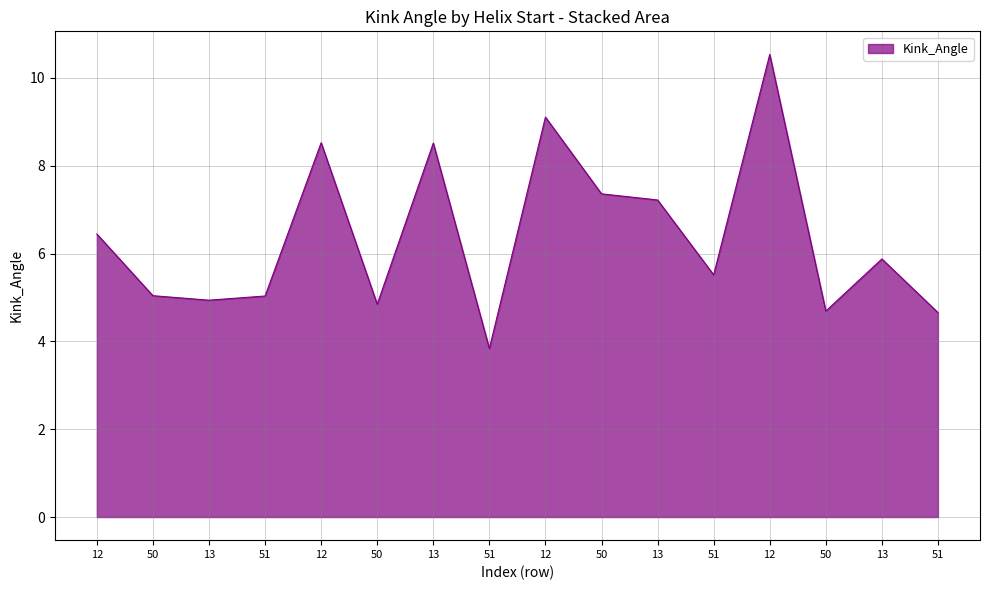

How many lines are shown in the chart?

1